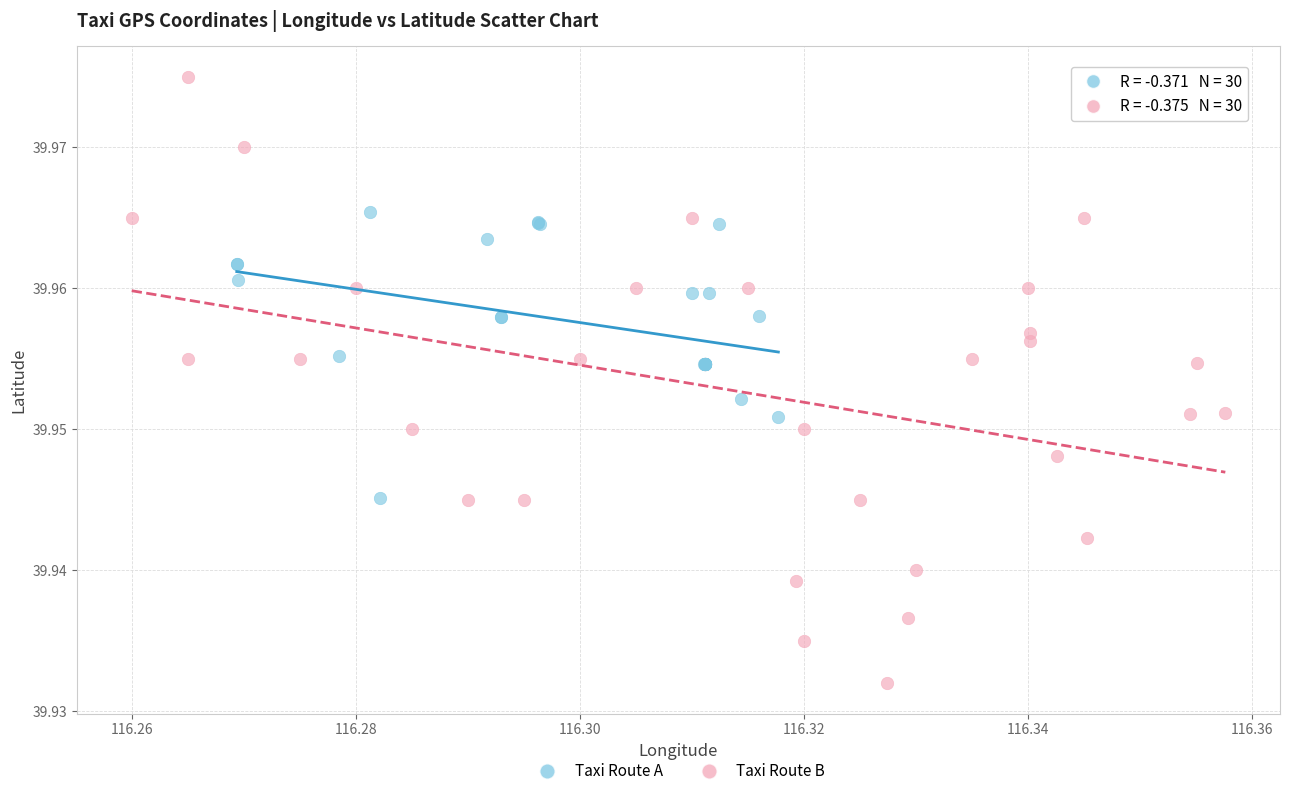

Which series contains the highest Y value?

Taxi Route B